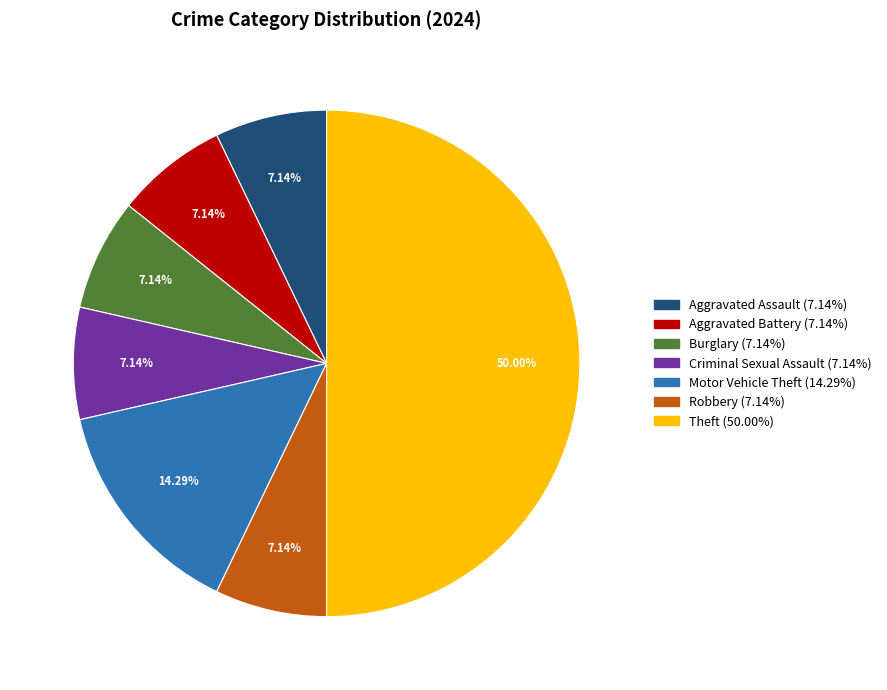

To the nearest percent, what portion does Aggravated Battery represent?

7%